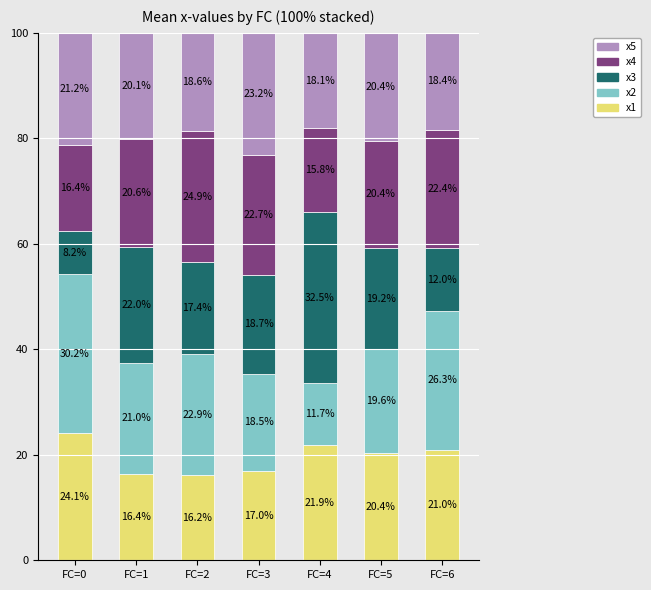

What are all the series names shown in the legend?

x5, x4, x3, x2, x1